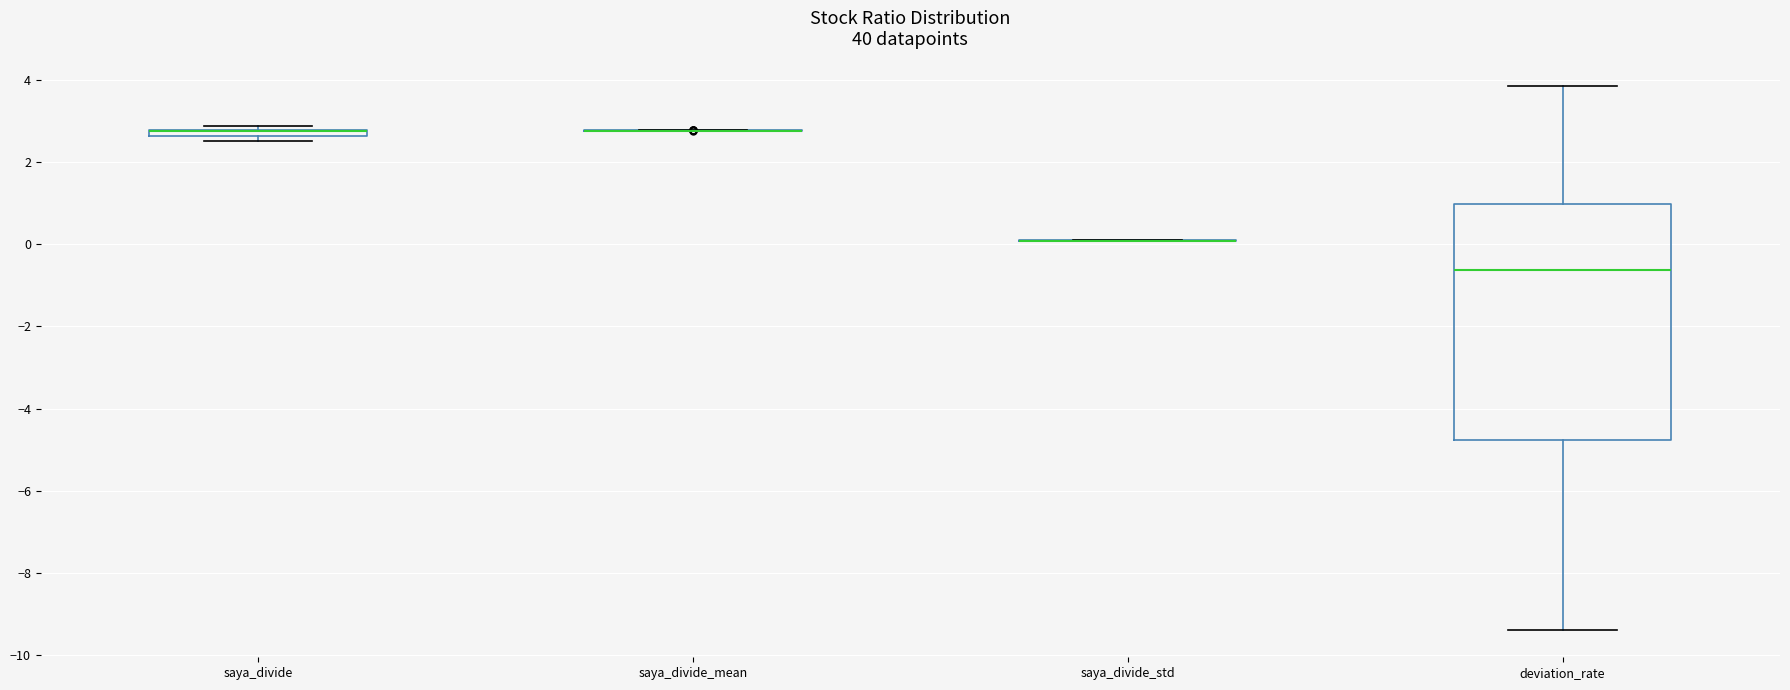

Which box is the tallest, from its lower edge to its upper edge?

deviation_rate